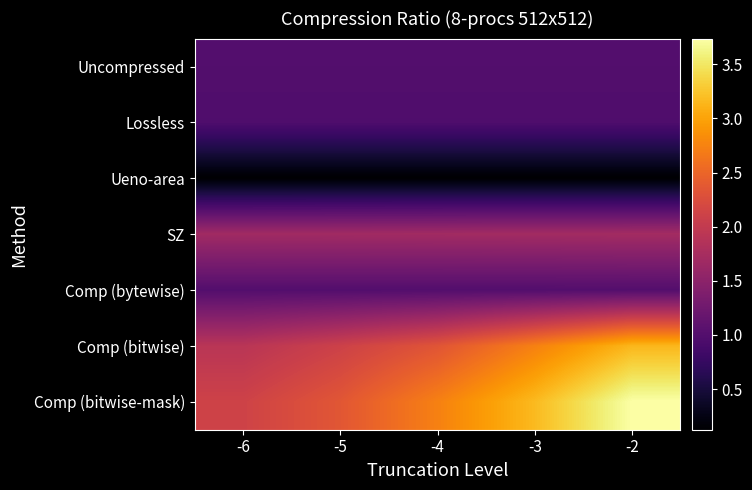

Reading left to right, extract all data points from this chart.

Uncompressed: -6=1.0	-5=1.0	-4=1.0	-3=1.0	-2=1.0
Lossless: -6=1.0	-5=1.0	-4=1.0	-3=1.0	-2=1.0
Ueno-area: -6=0.1	-5=0.1	-4=0.1	-3=0.1	-2=0.1
SZ: -6=1.7	-5=1.7	-4=1.7	-3=1.7	-2=1.7
Comp (bytewise): -6=1.0	-5=1.0	-4=1.0	-3=1.0	-2=1.0
Comp (bitwise): -6=1.9	-5=2.1	-4=2.3	-3=2.7	-2=3.1
Comp (bitwise-mask): -6=2.1	-5=2.4	-4=2.7	-3=3.2	-2=3.7